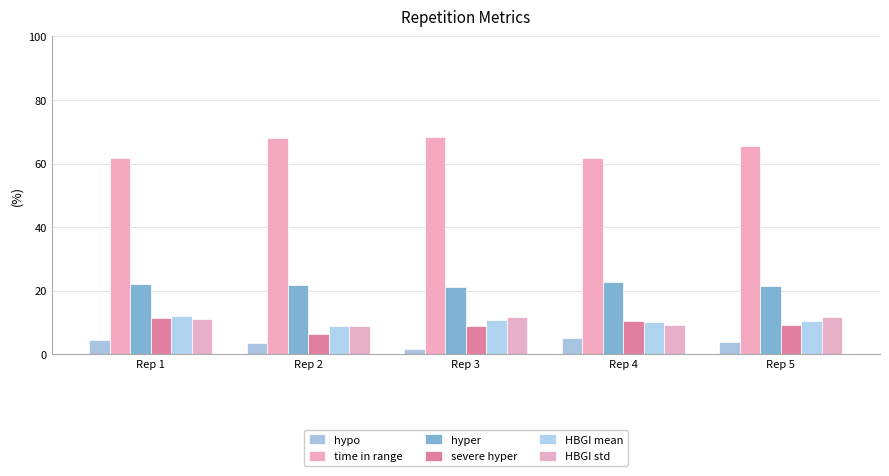

Reading left to right, what are all the values shown in this chart?

hypo: Rep 1=4.6	Rep 2=3.7	Rep 3=1.6	Rep 4=5.1	Rep 5=3.9
time in range: Rep 1=61.6	Rep 2=68.0	Rep 3=68.4	Rep 4=61.7	Rep 5=65.4
hyper: Rep 1=22.2	Rep 2=21.7	Rep 3=21.1	Rep 4=22.7	Rep 5=21.4
severe hyper: Rep 1=11.5	Rep 2=6.5	Rep 3=8.9	Rep 4=10.5	Rep 5=9.4
HBGI mean: Rep 1=11.9	Rep 2=8.8	Rep 3=10.7	Rep 4=10.2	Rep 5=10.6
HBGI std: Rep 1=11.2	Rep 2=8.9	Rep 3=11.6	Rep 4=9.4	Rep 5=11.7